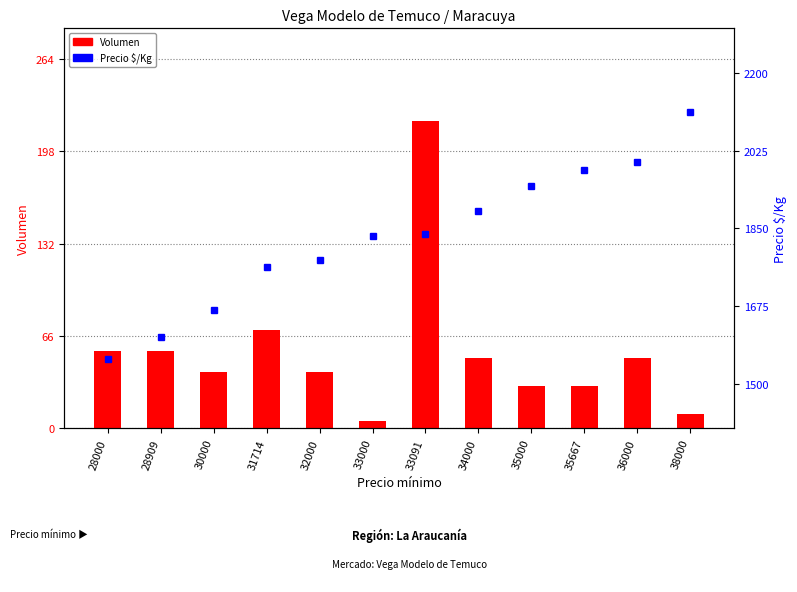

Between 33091 and 36000, which is larger?

33091